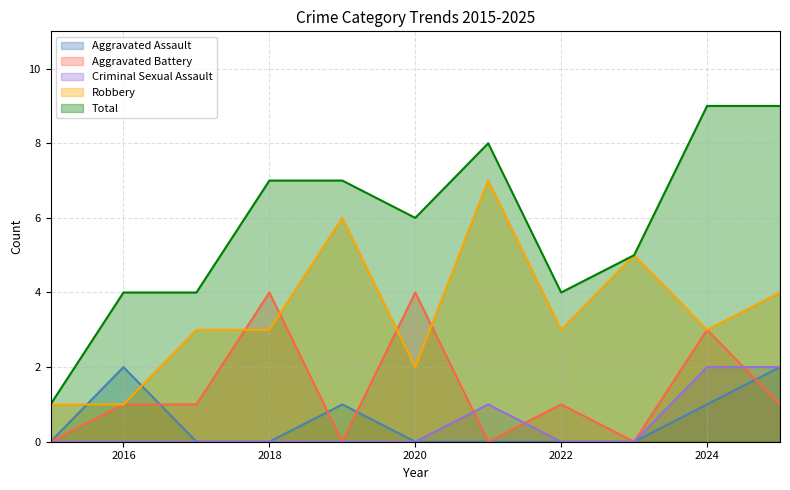

What is the greatest value displayed?

9